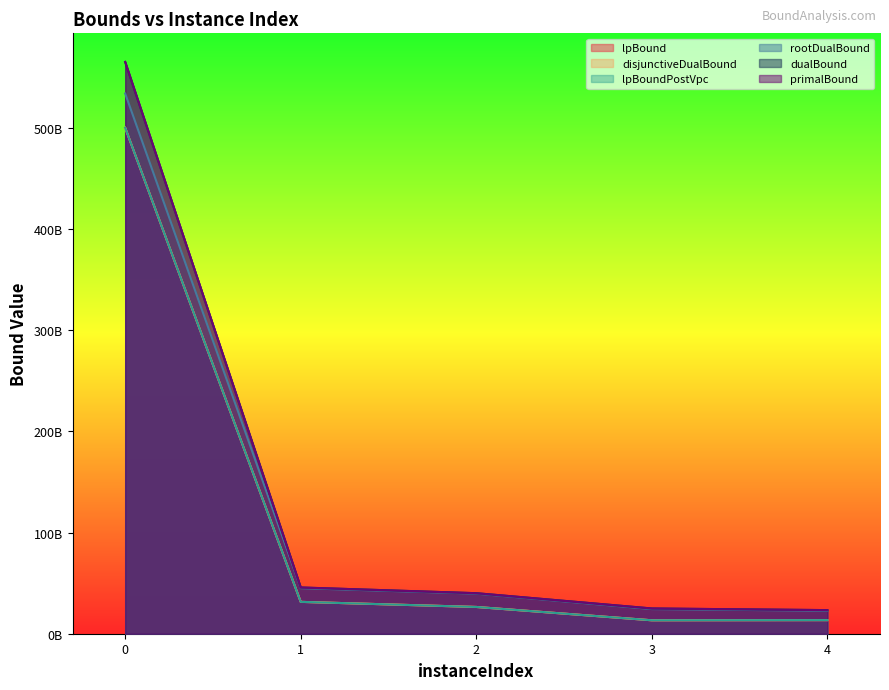

What is the value of the primalBound point at the 4th from the left?

24949400092.3